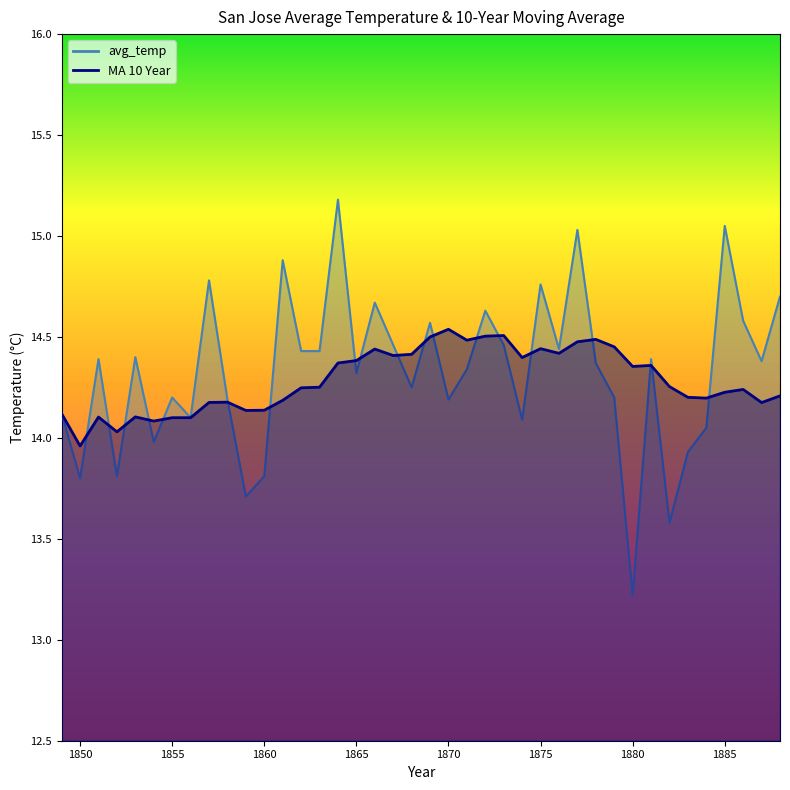

What is the greatest value displayed?

15.2